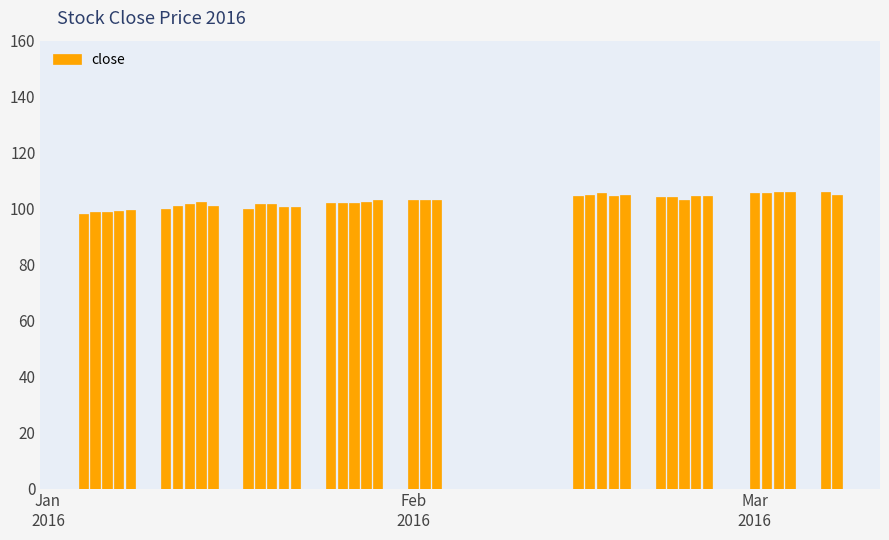

How many categories are shown in the chart?

39